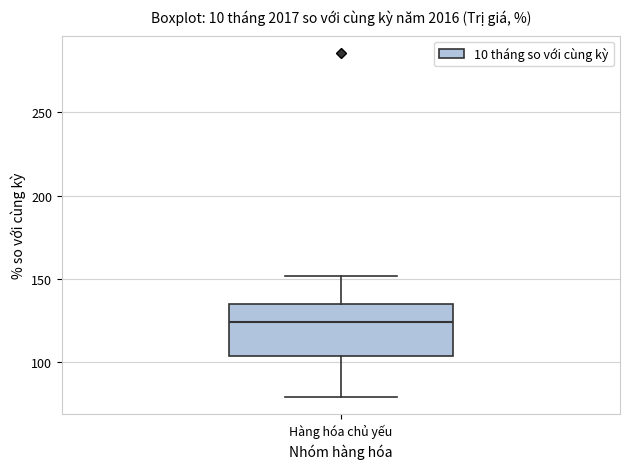

Where is the lower edge of the box for Hàng hóa chủ yếu on the y-axis? The values are not printed on the chart, so give them approximately, as read against the axis.

105